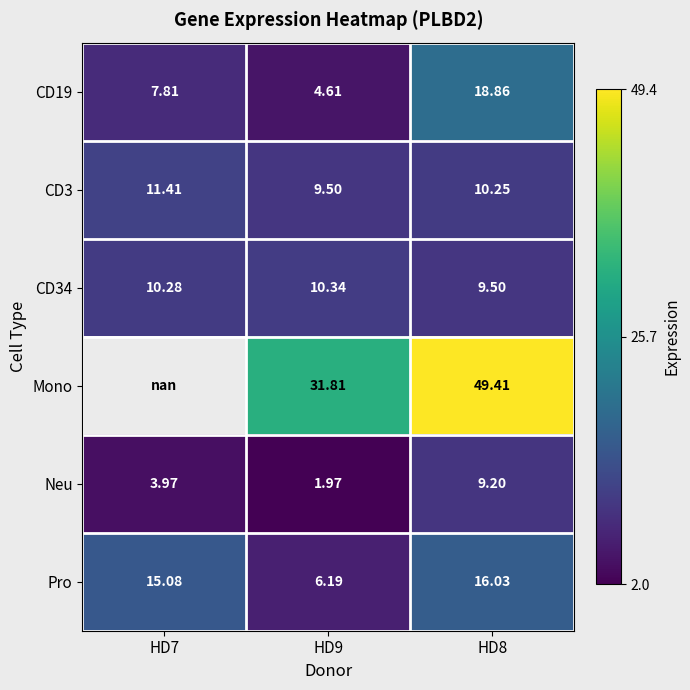

What is the difference between the maximum and minimum values in the CD3 series?

1.9